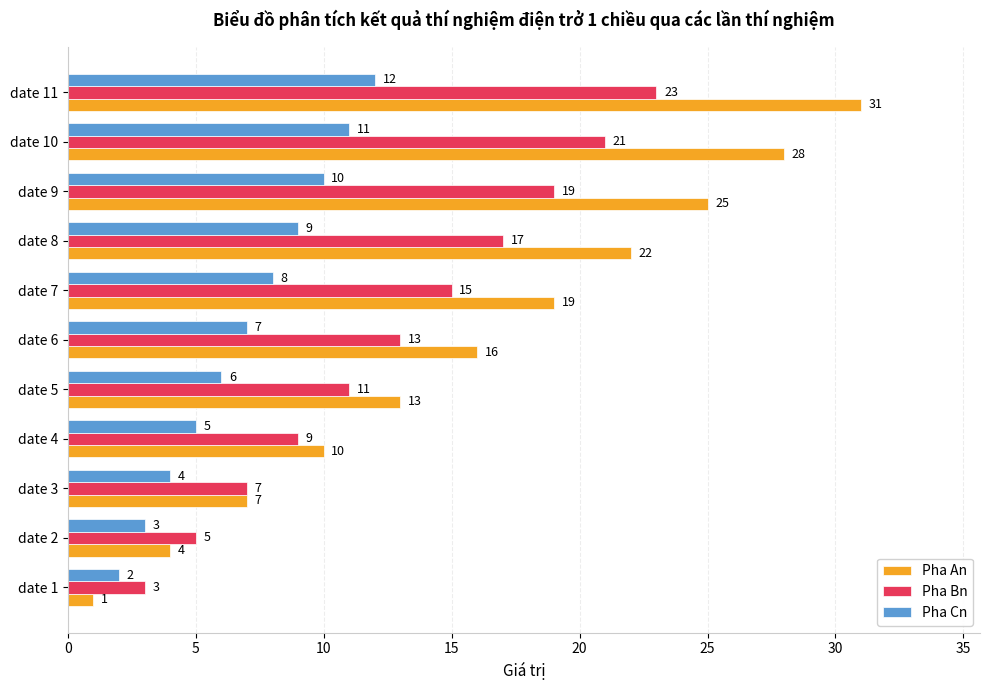

What is the total value across all series at date 6?

36